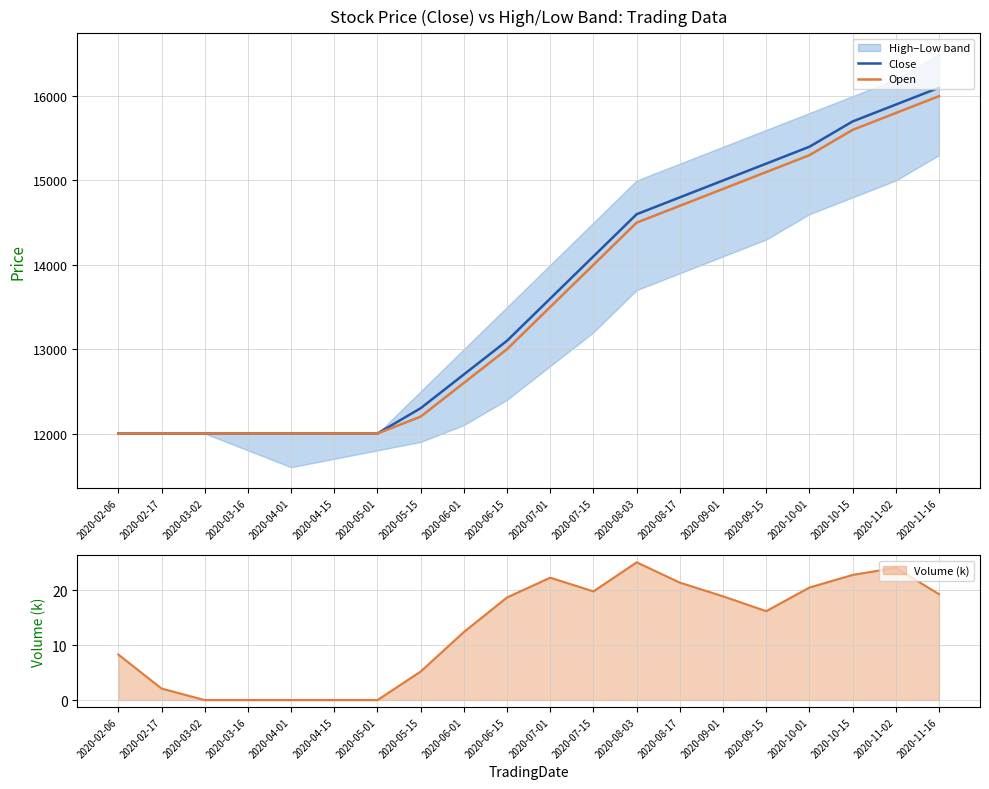

What is the highest value of the Open series?

16000